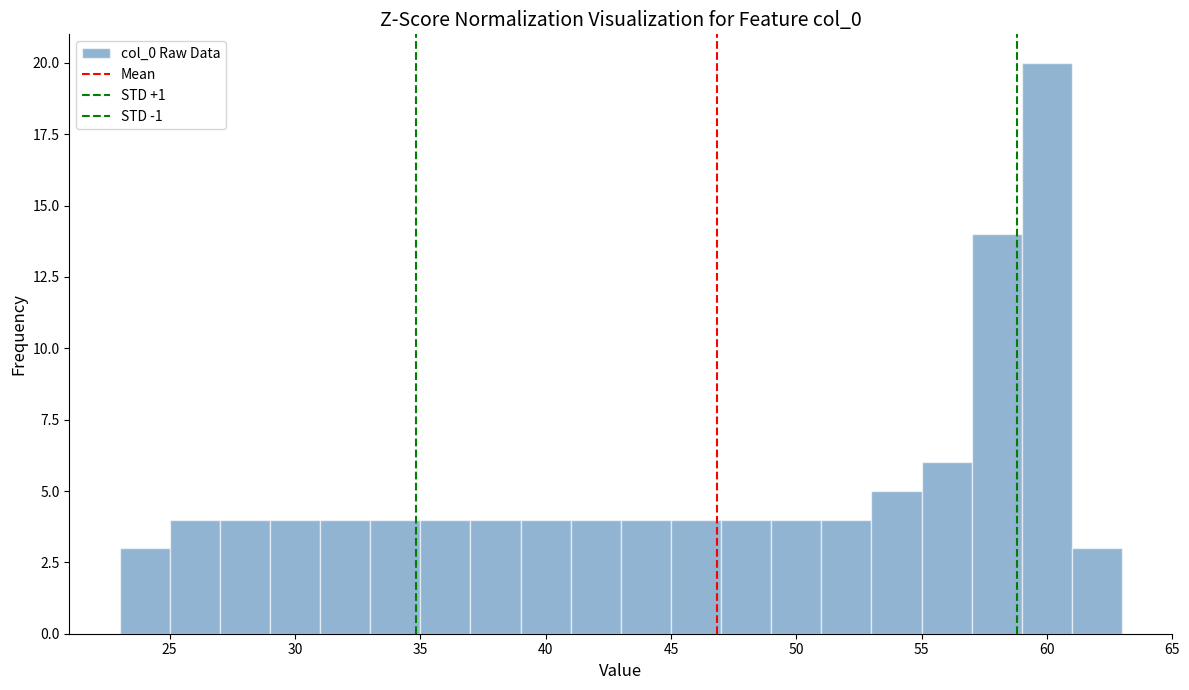

Reading left to right, list every bar in this chart as the range it spans on the x-axis followed by its height. The values are not printed on the chart, so give them approximately, as read against the axis.

23 to 25: 3
25 to 27: 4
27 to 29: 4
29 to 31: 4
31 to 33: 4
33 to 35: 4
35 to 37: 4
37 to 39: 4
39 to 41: 4
41 to 43: 4
43 to 45: 4
45 to 47: 4
47 to 49: 4
49 to 51: 4
51 to 53: 4
53 to 55: 5
55 to 57: 6
57 to 59: 14
59 to 61: 20
61 to 63: 3